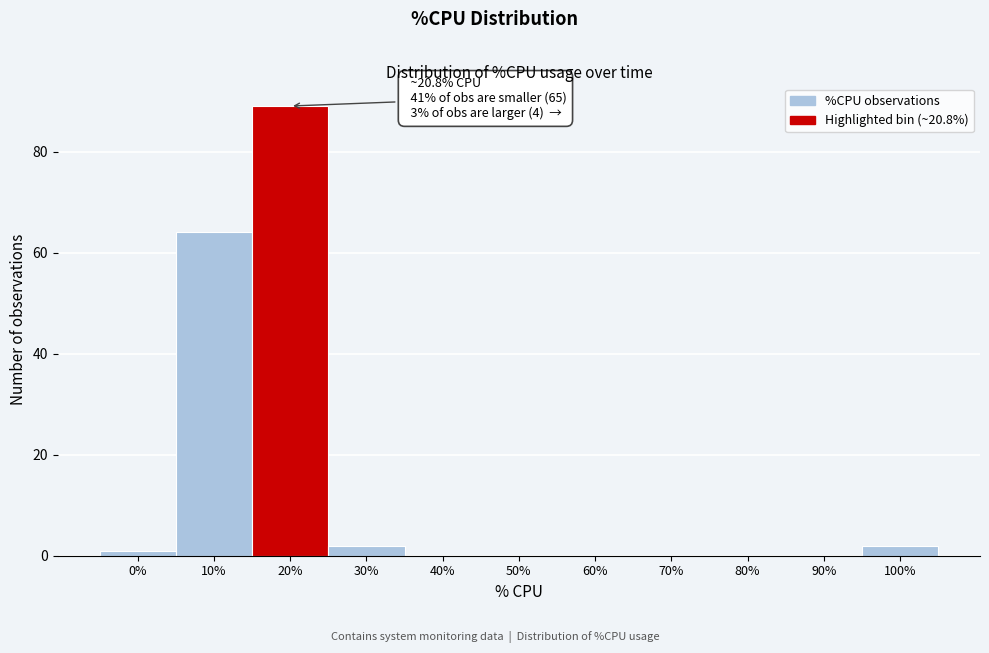

Reading right to left, what are all the values shown in this chart?

100%=2	90%=0	80%=0	70%=0	60%=0	50%=0	40%=0	30%=2	20%=89	10%=64	0%=1